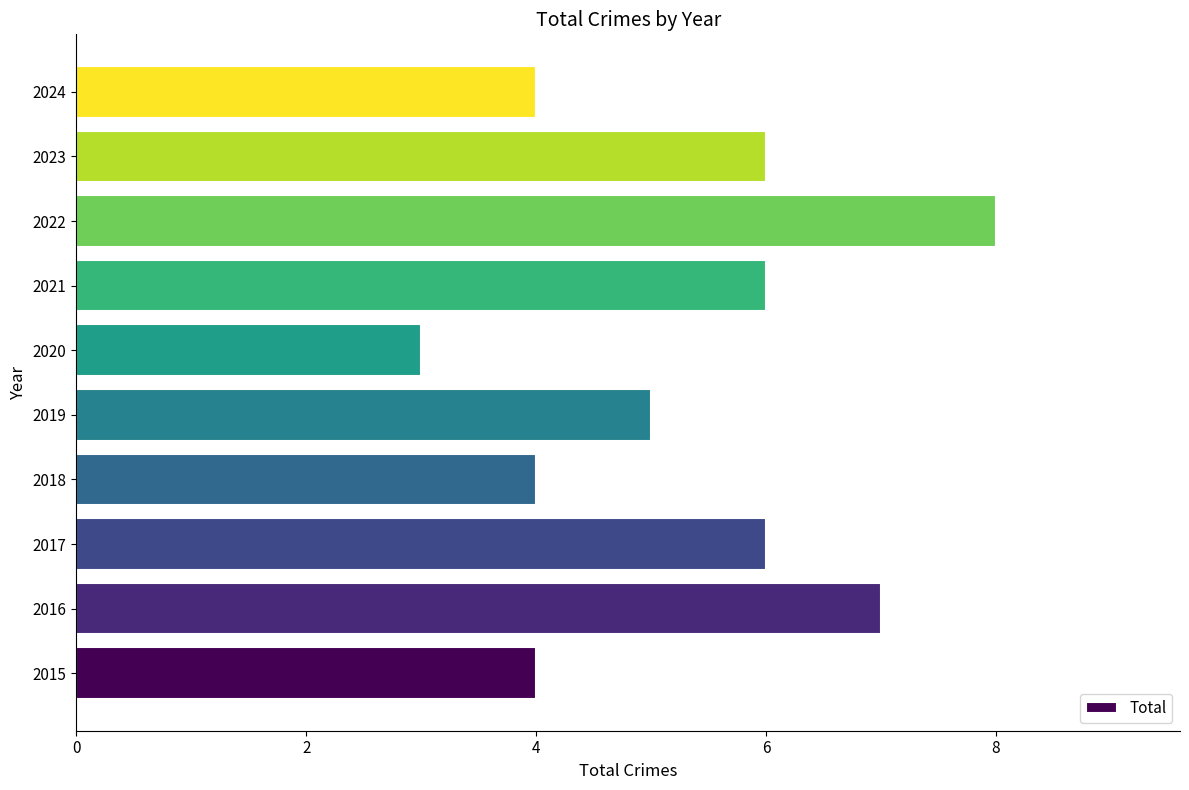

Approximately how many times larger is the value at 2021 compared to 2024?

1.5